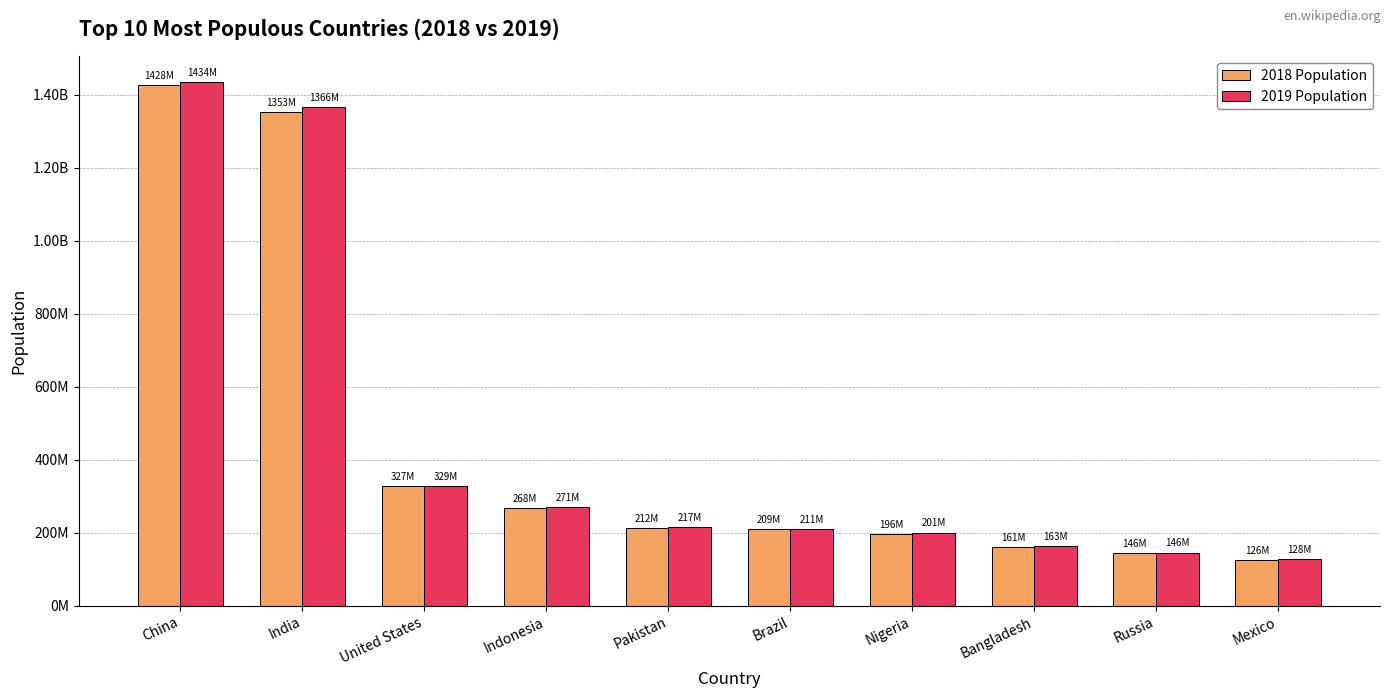

What is the value of the 2018 Population bar at the 6th from the left?

209469323